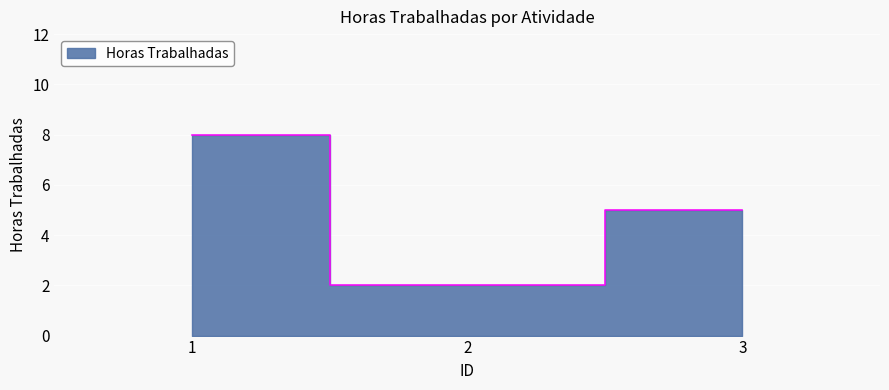

Which label corresponds to the smallest value in the chart?

2